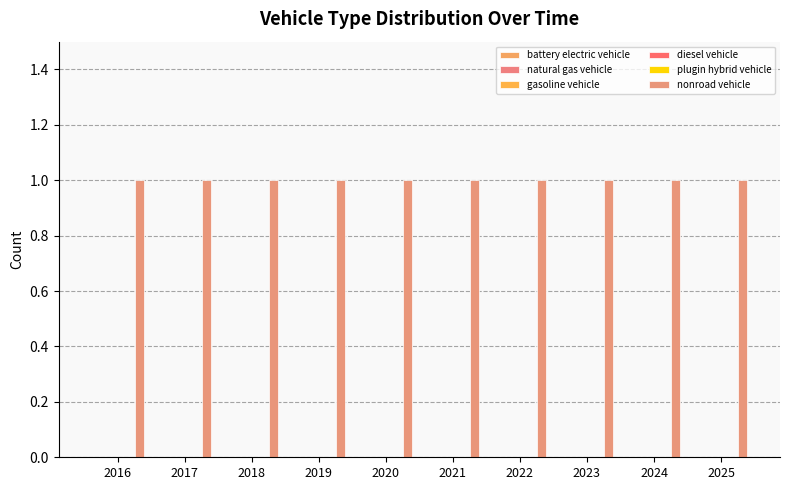

At which category is the sum across all series the highest?

2016